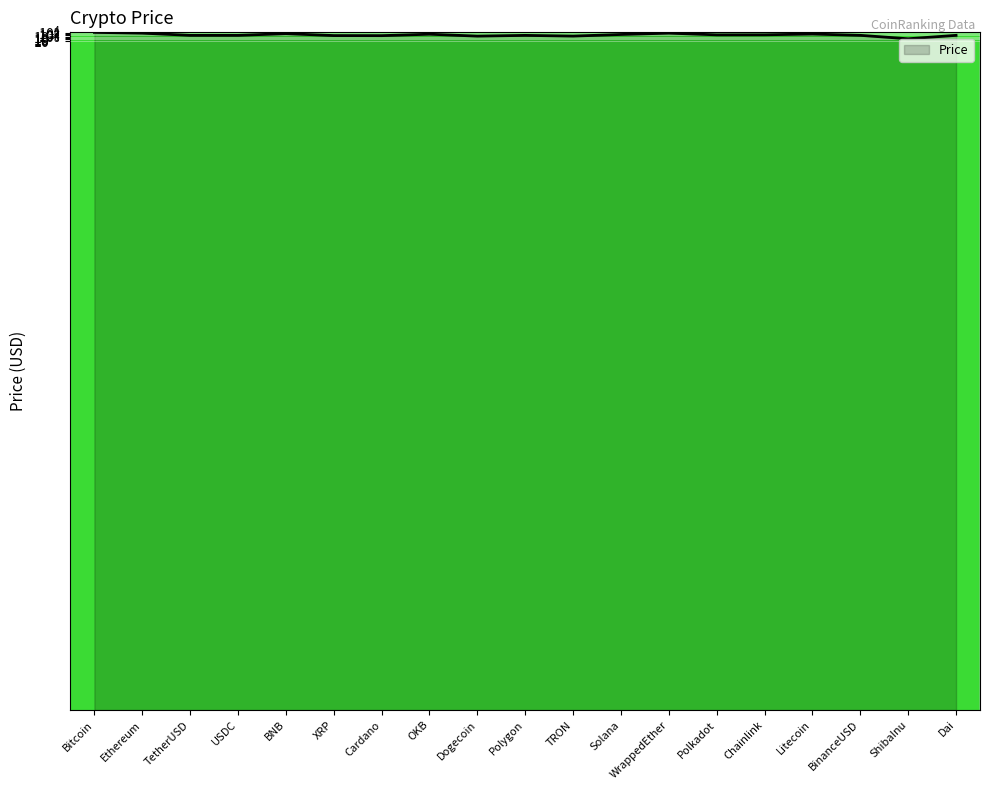

Does the chart display data point markers on the line(s)?

No